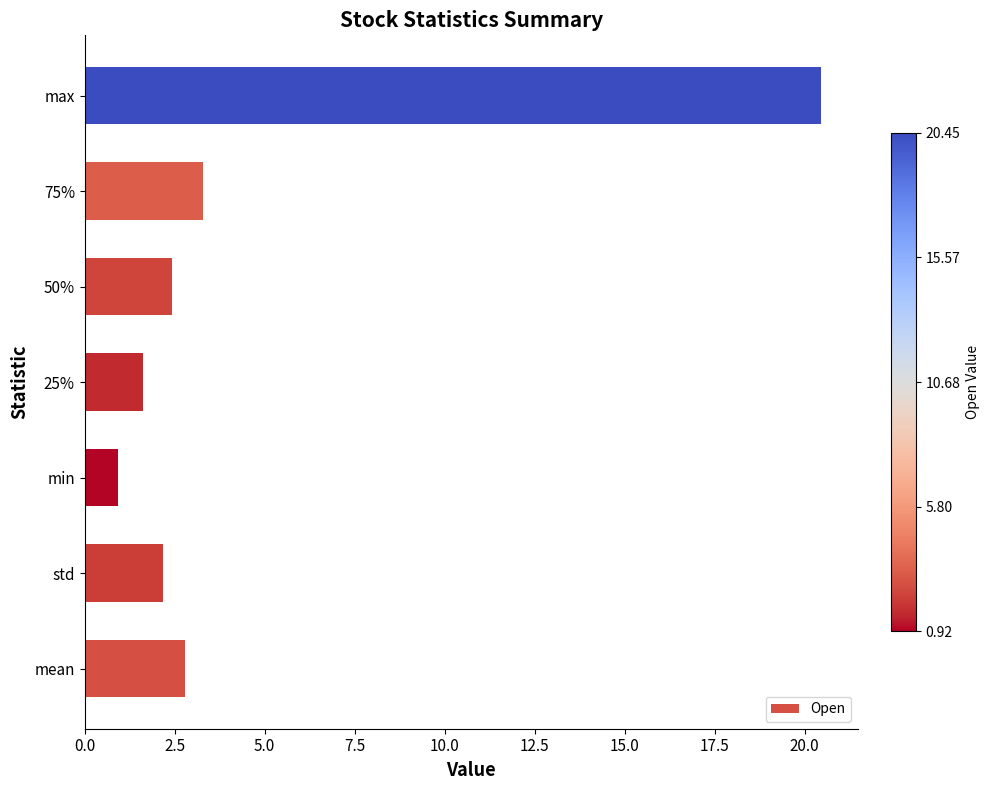

Are the bars grouped side by side (vs. stacked)?

No